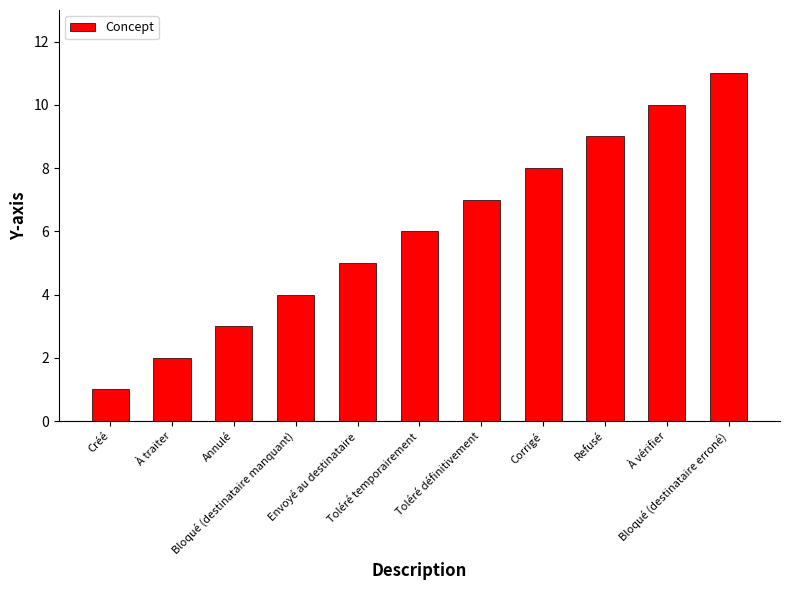

What is the label of the 2nd bar from the right?

À vérifier